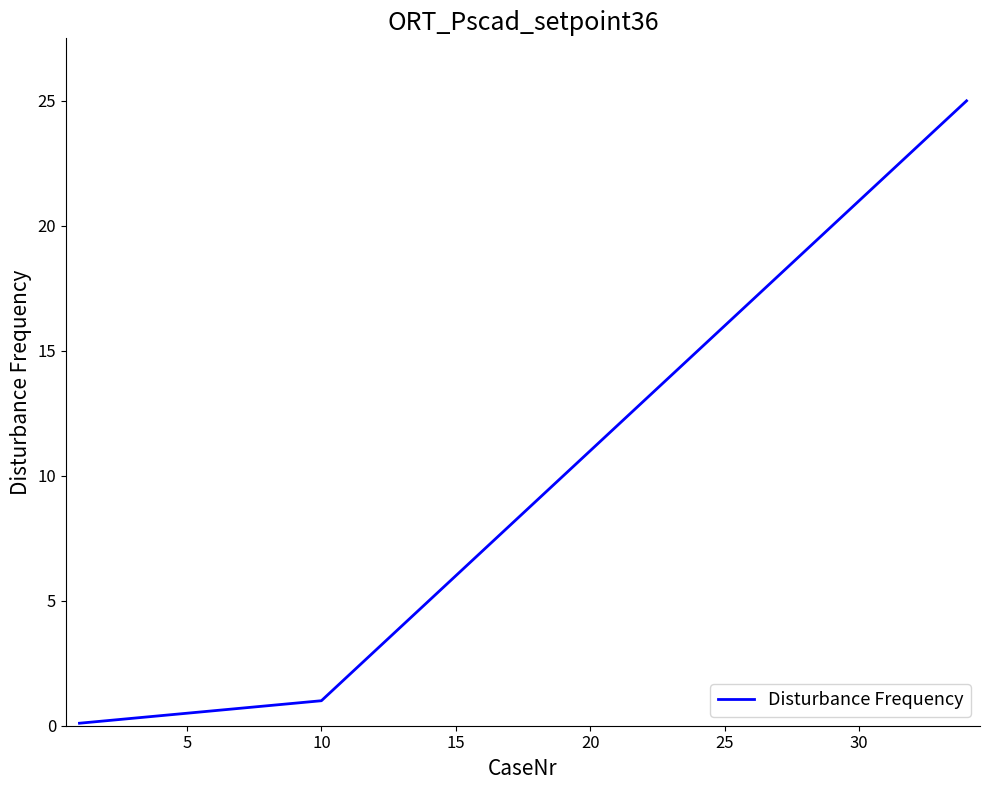

Does the chart have visible grid lines?

No